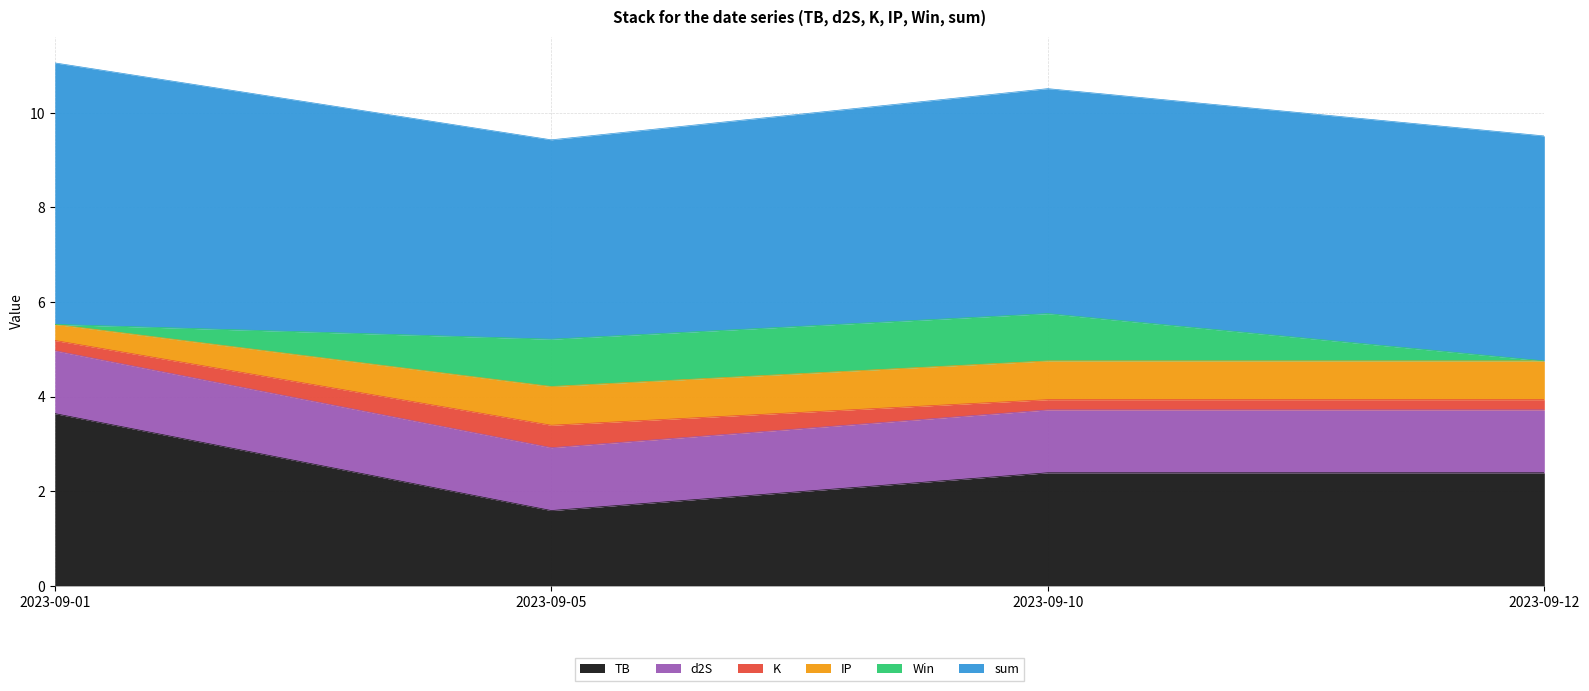

What is the sum of all Win values?

2.0